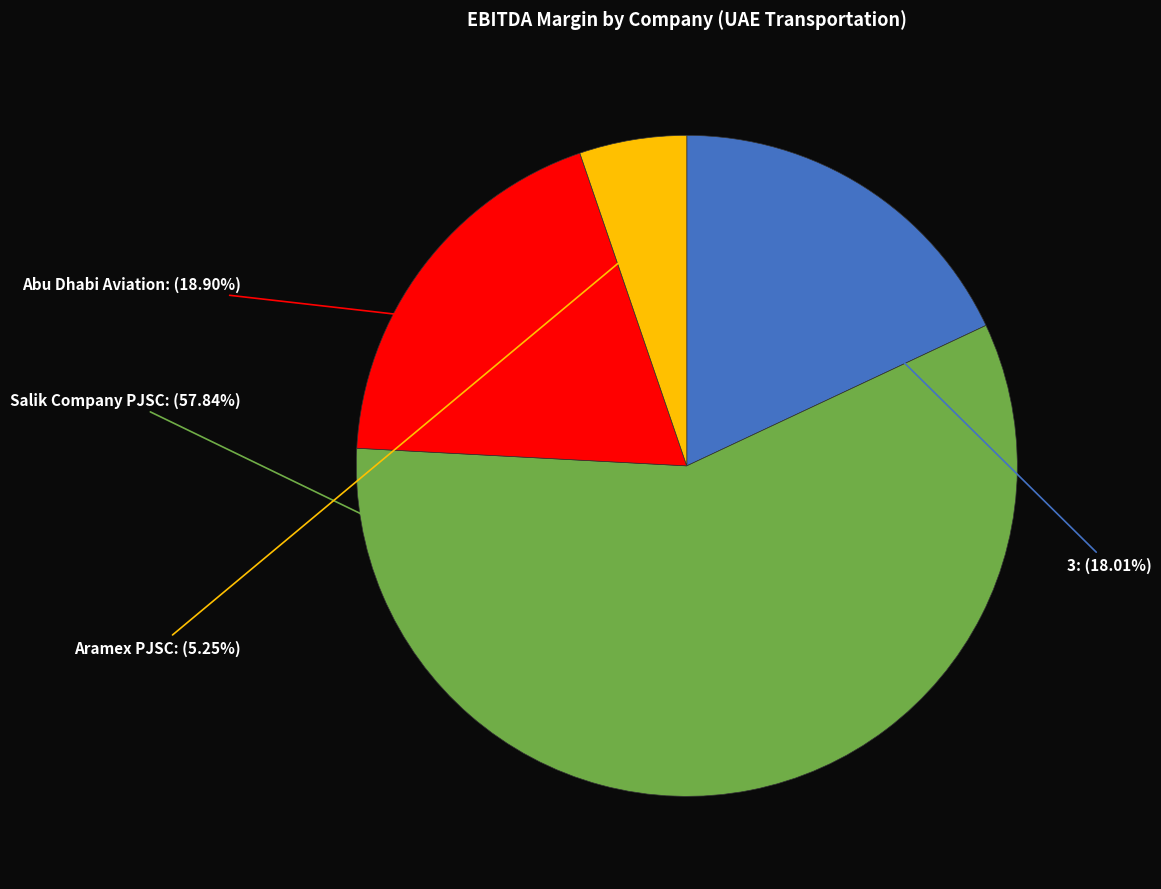

Count the number of slices in the pie.

4